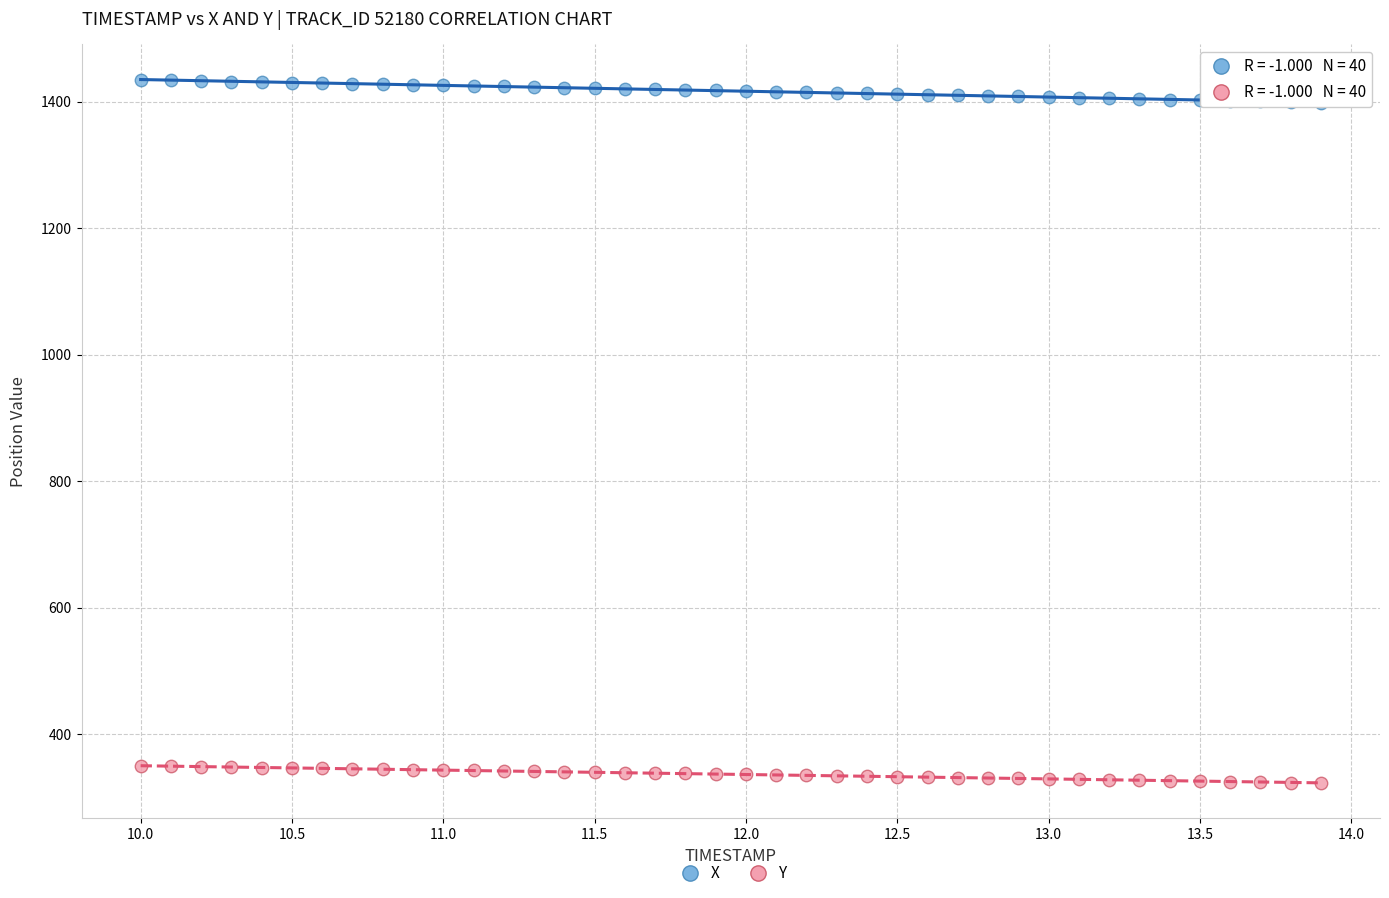

Which series has the largest Y range (max minus min)?

X